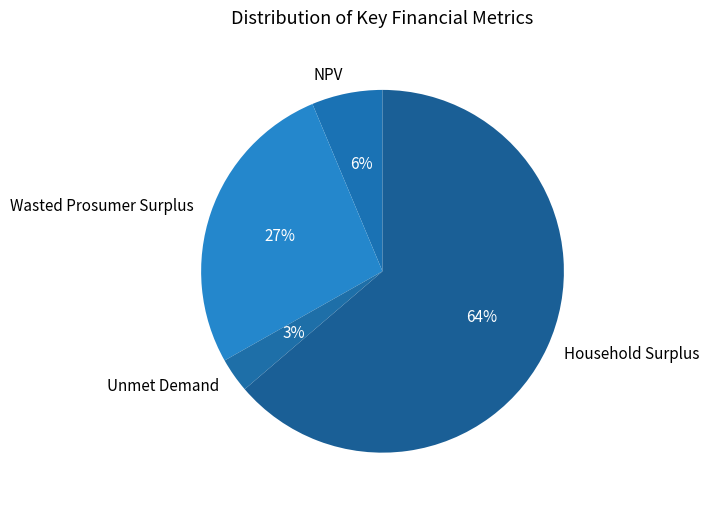

To the nearest percent, what percentage of the pie is Wasted Prosumer Surplus?

27%